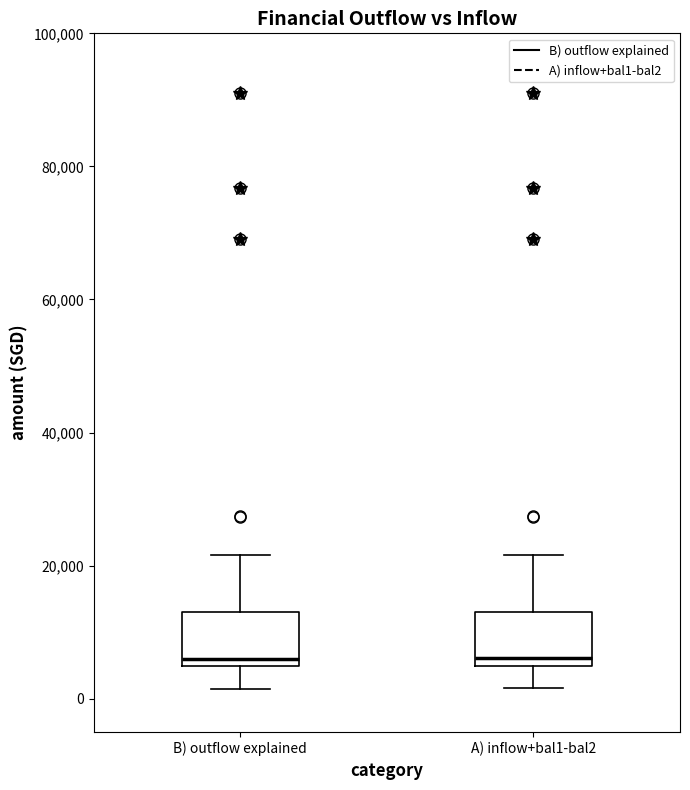

Reading left to right, transcribe this box plot: for each box, give where its median line is, the range the box spans, and where its two whiskers end, as read against the y-axis. The values are not printed on the chart, so give them approximately, as read against the axis.

B) outflow explained: median 6000, box 4000 to 14000, whiskers 2000 to 22000
A) inflow+bal1-bal2: median 6000, box 4000 to 14000, whiskers 2000 to 22000